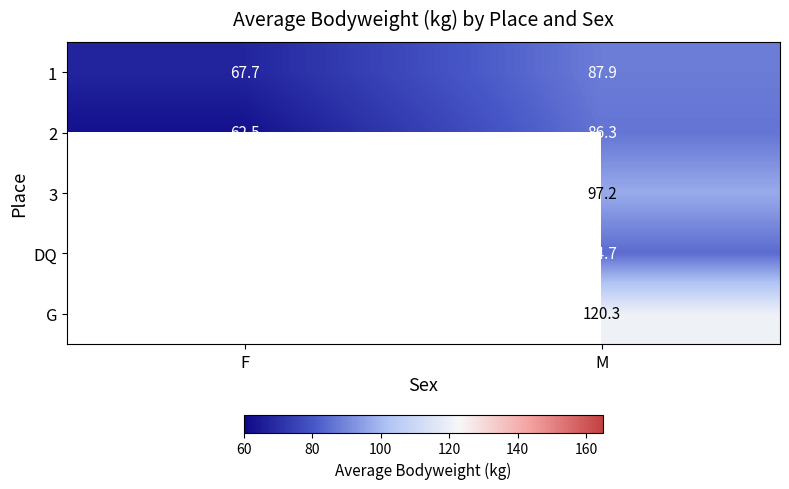

What is the total value across all series at M?

476.4